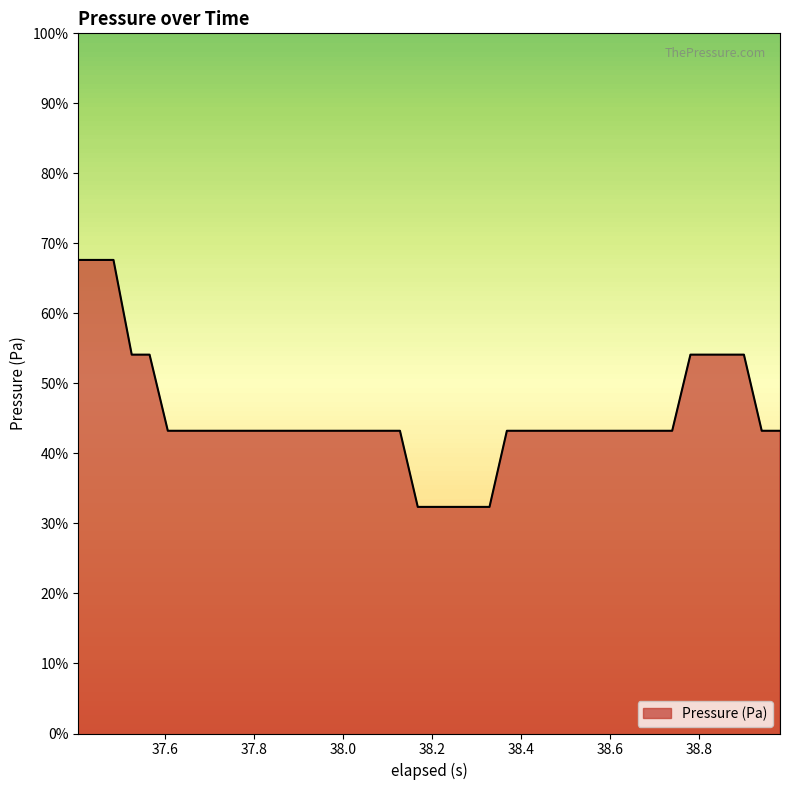

Does the chart display data point markers on the line(s)?

No